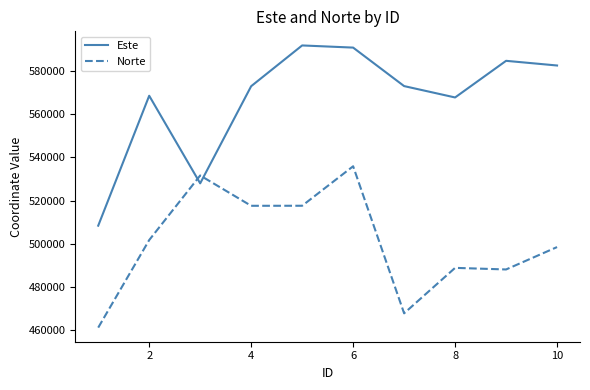

Which series has the largest range (max minus min)?

Este